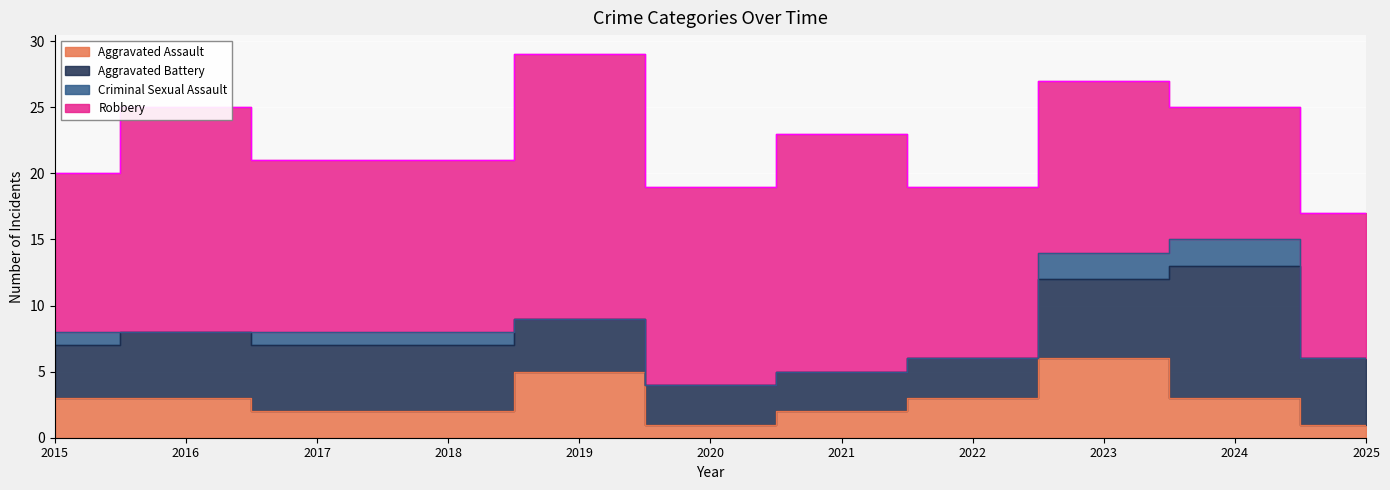

Reading right to left, list all the values displayed in this chart.

Aggravated Assault: 2025=1	2024=3	2023=6	2022=3	2021=2	2020=1	2019=5	2018=2	2017=2	2016=3	2015=3
Aggravated Battery: 2025=5	2024=10	2023=6	2022=3	2021=3	2020=3	2019=4	2018=5	2017=5	2016=5	2015=4
Criminal Sexual Assault: 2025=0	2024=2	2023=2	2022=0	2021=0	2020=0	2019=0	2018=1	2017=1	2016=0	2015=1
Robbery: 2025=11	2024=10	2023=13	2022=13	2021=18	2020=15	2019=20	2018=13	2017=13	2016=17	2015=12